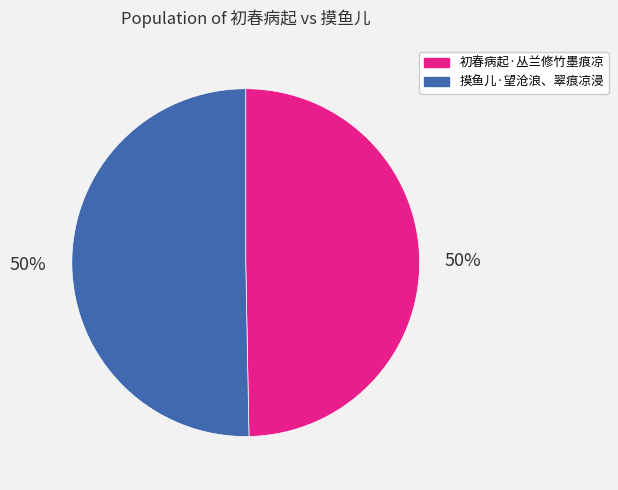

Approximately how many times larger is the value at 初春病起·丛兰修竹墨痕凉 compared to 摸鱼儿·望沧浪、翠痕凉浸?

1.0